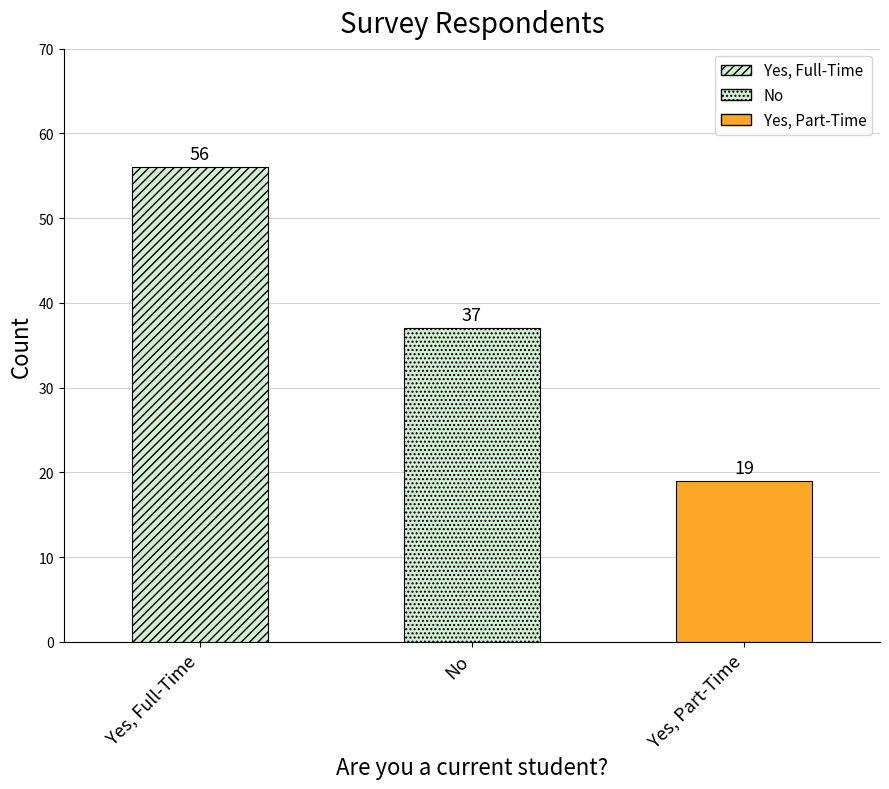

What is the greatest value displayed?

56